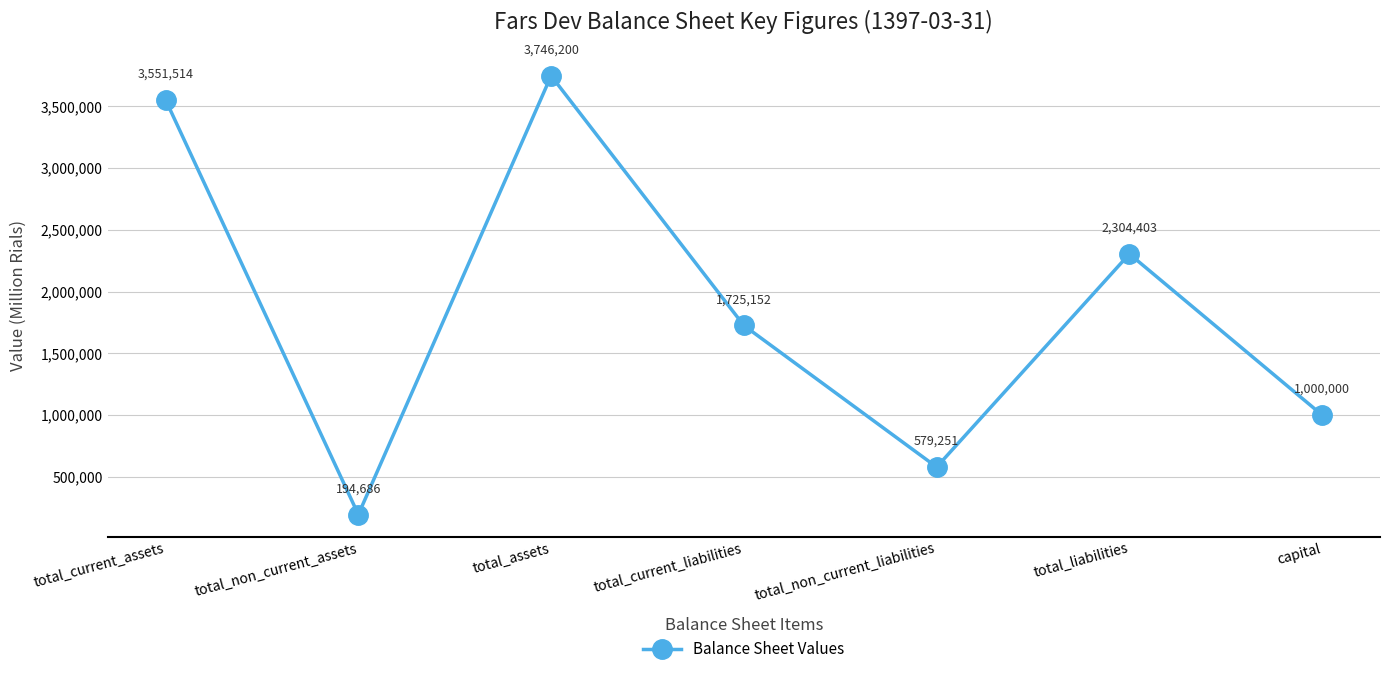

Approximately how many times larger is the value at capital compared to total_non_current_liabilities?

1.7